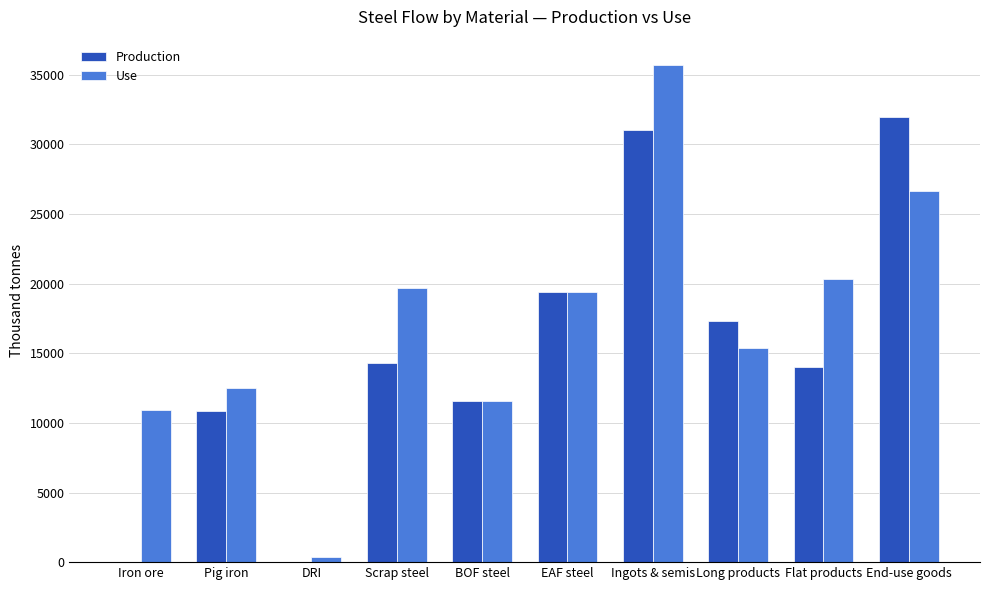

What is the sum of the Production values at DRI and Scrap steel?

14322.5